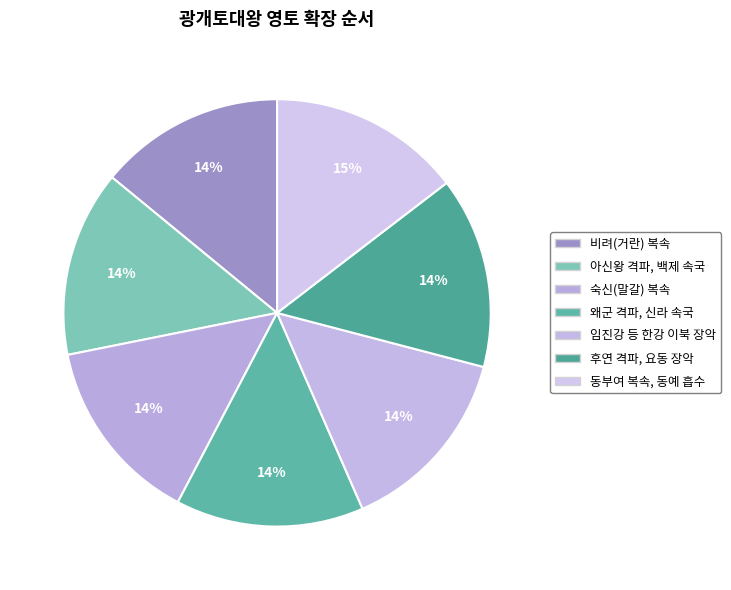

Count the number of slices in the pie.

7